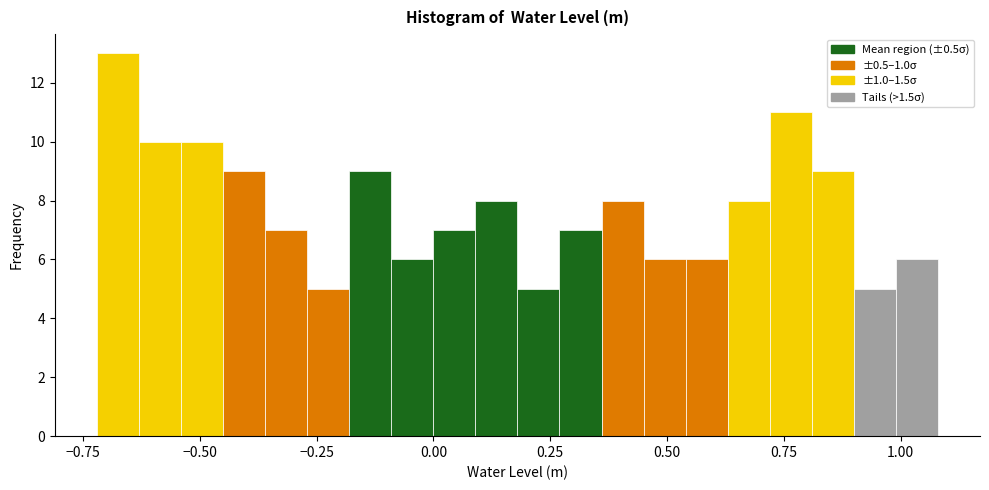

Read against the x-axis, roughly where is the centre of the tallest bar?

-0.70